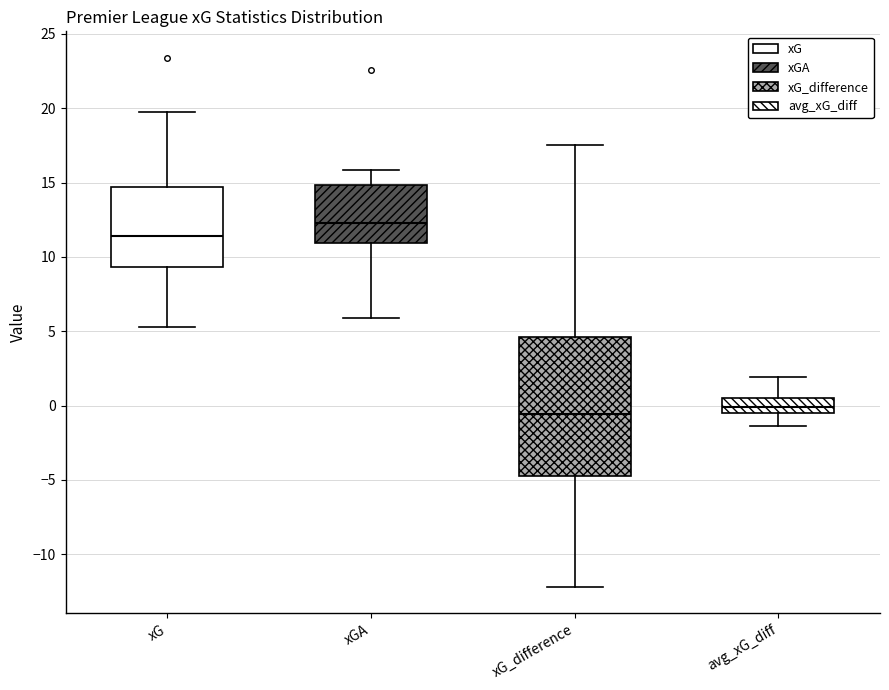

Where does the upper whisker of the box for avg_xG_diff end on the y-axis? The values are not printed on the chart, so give them approximately, as read against the axis.

2.0